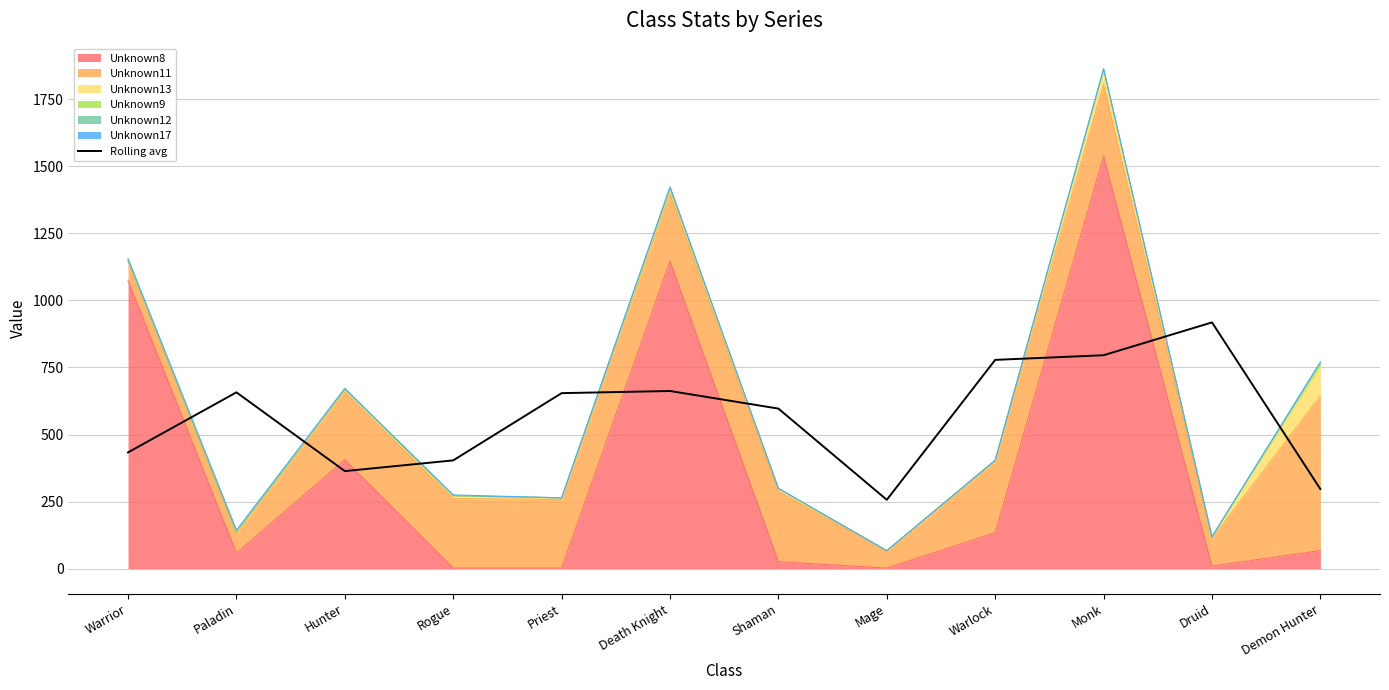

Reading left to right, list all the values displayed in this chart.

433.3	657.3	363.7	403.7	654.3	662.3	596.7	256.7	778.3	795.7	918.0	296.7